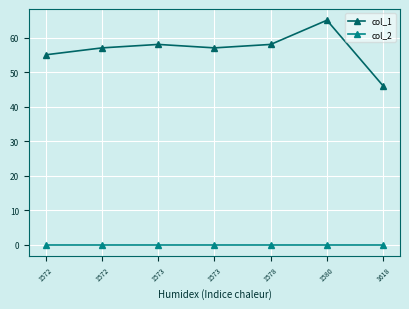

How many lines are shown in the chart?

2